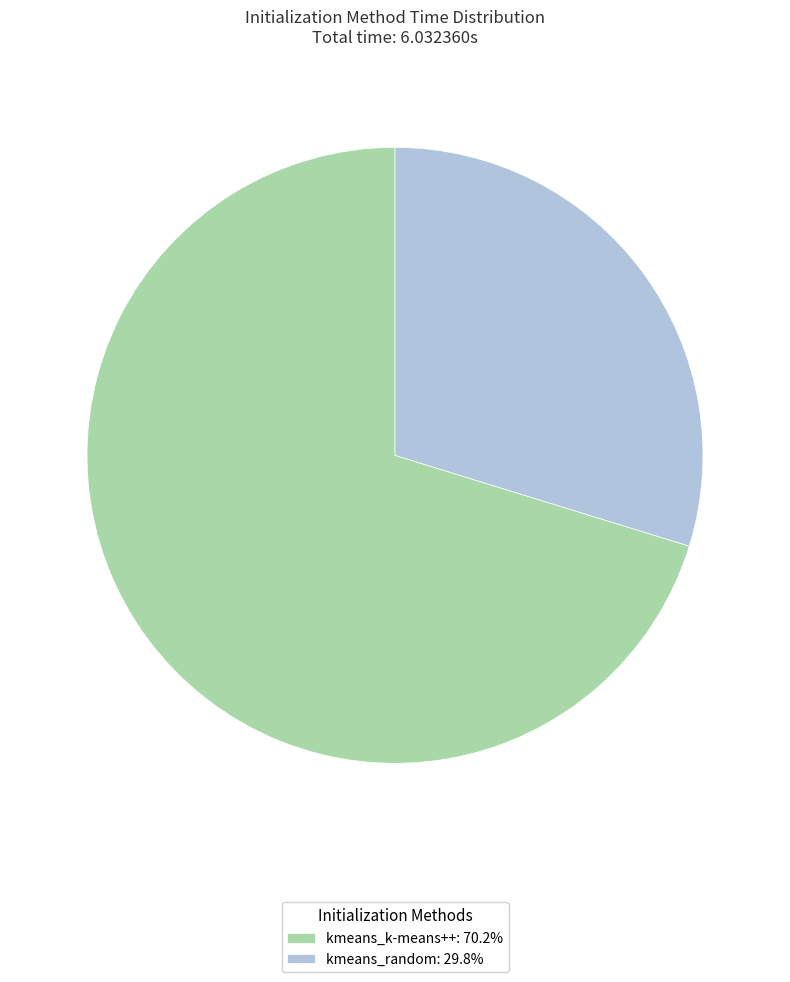

Does any single category account for the majority?

Yes